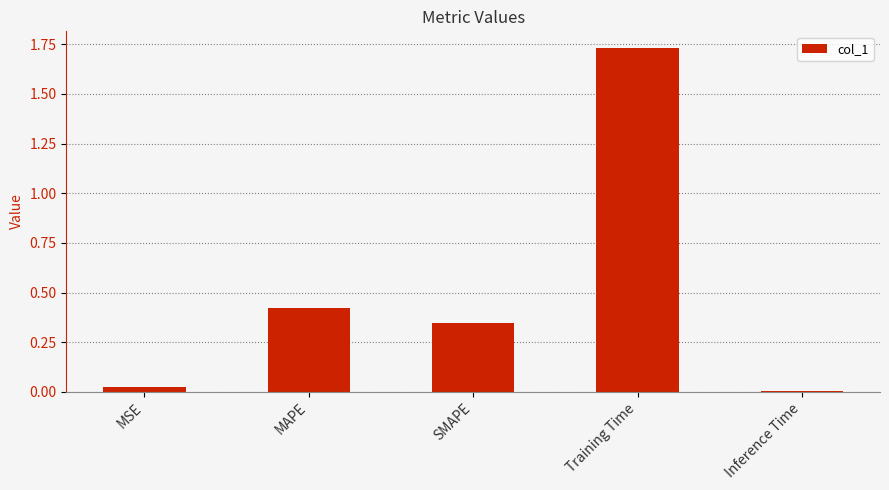

What is the label of the 2nd bar from the right?

Training Time